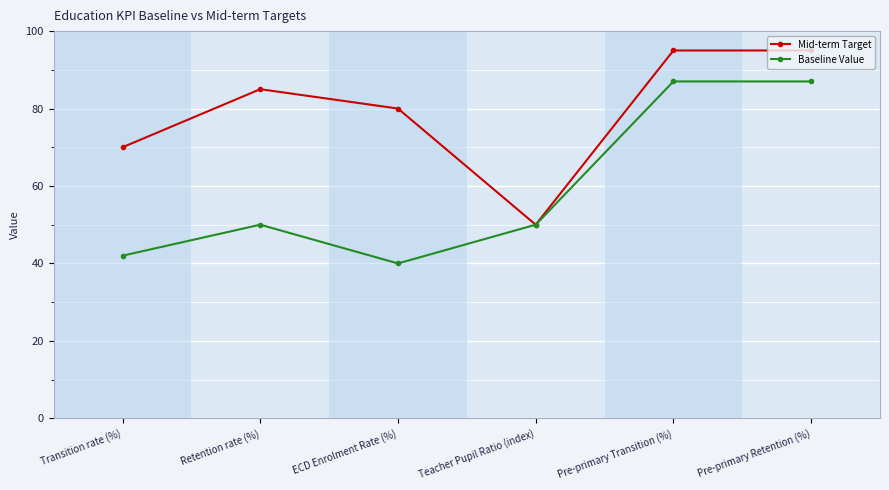

True or false: Mid-term Target has a value of 95 at Transition rate (%).

False